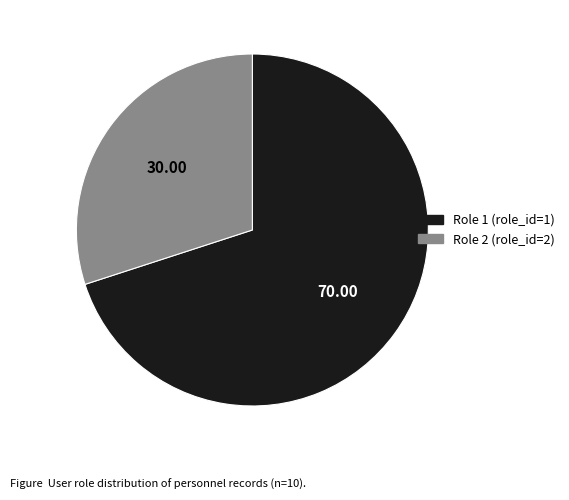

Rank the categories by value from lowest to highest.

Role 2 (role_id=2), Role 1 (role_id=1)